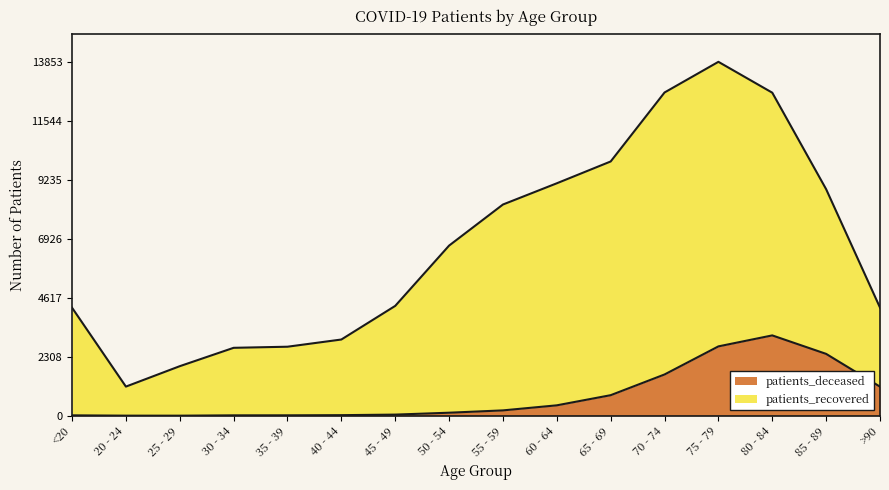

Reading left to right, what are all the values shown in this chart?

patients_deceased: <20=16	20 - 24=4	25 - 29=3	30 - 34=16	35 - 39=17	40 - 44=23	45 - 49=45	50 - 54=119	55 - 59=210	60 - 64=408	65 - 69=805	70 - 74=1616	75 - 79=2715	80 - 84=3145	85 - 89=2422	>90=1139
patients_recovered: <20=4229	20 - 24=1141	25 - 29=1940	30 - 34=2659	35 - 39=2702	40 - 44=2984	45 - 49=4300	50 - 54=6660	55 - 59=8268	60 - 64=9099	65 - 69=9953	70 - 74=12653	75 - 79=13853	80 - 84=12645	85 - 89=8868	>90=4234